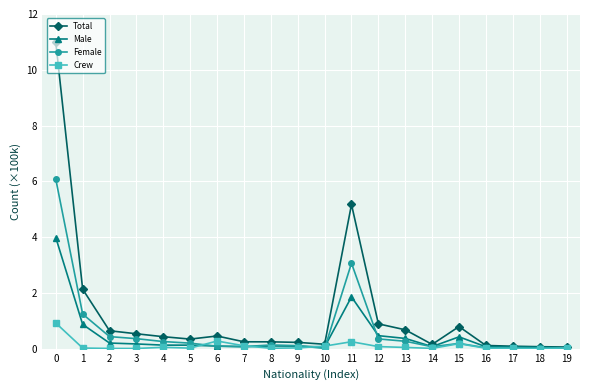

How many lines are shown in the chart?

4